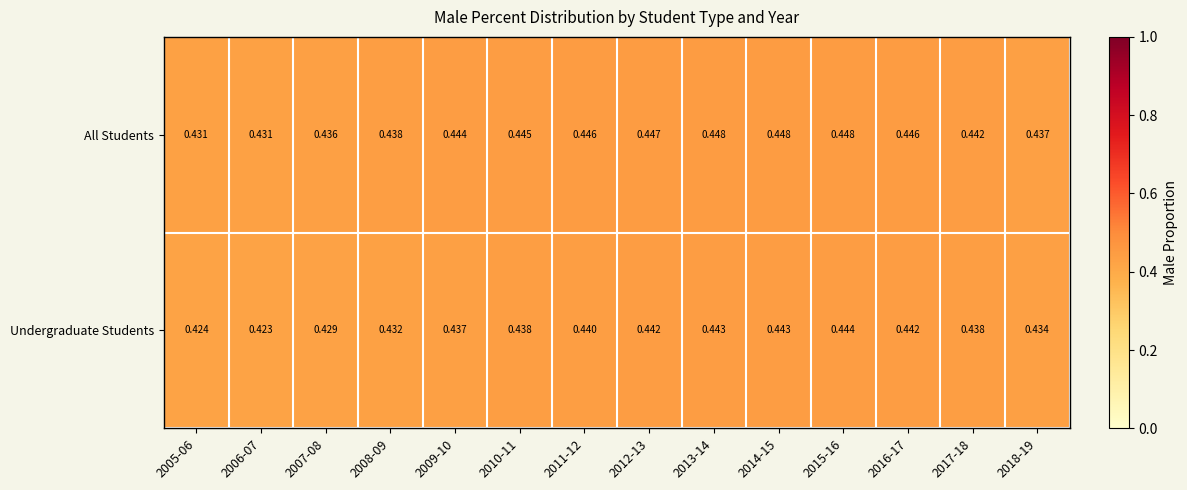

Which series has the widest spread of values?

Undergraduate Students